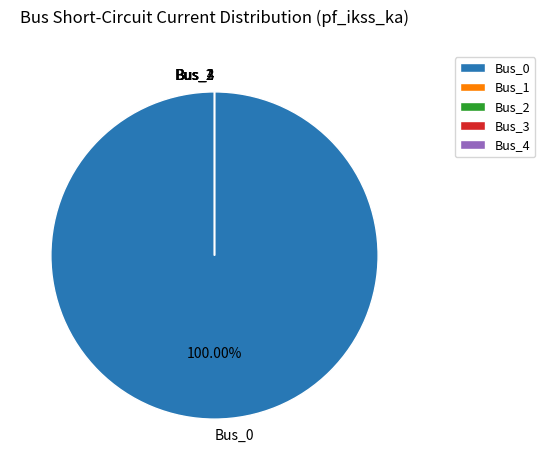

How much of the chart is everything except Bus_1?

100.0%